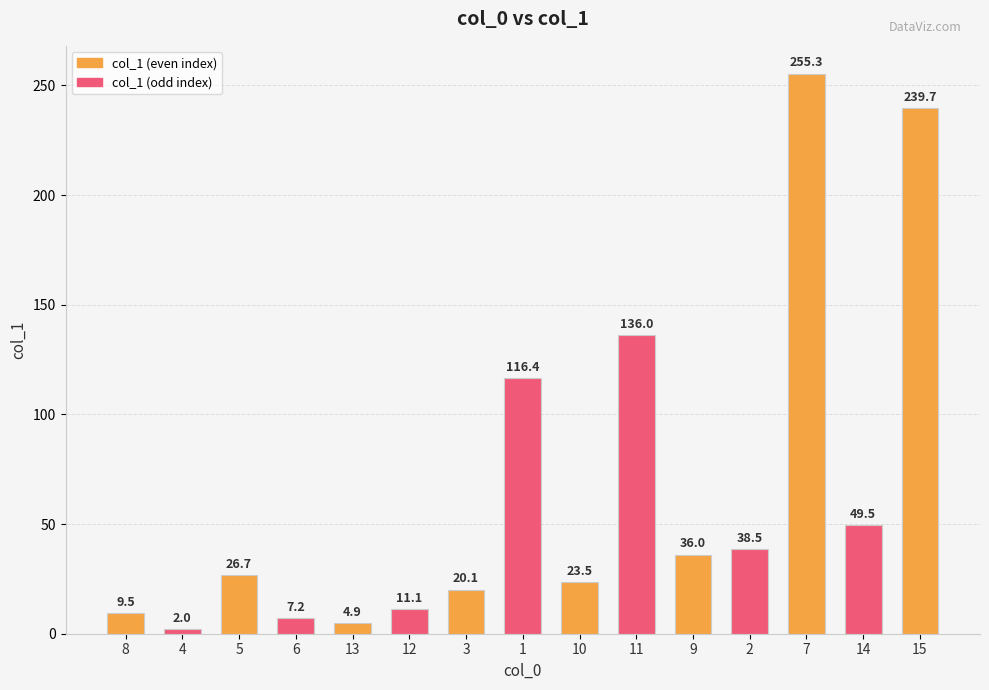

Where does the data first go above 26?

5